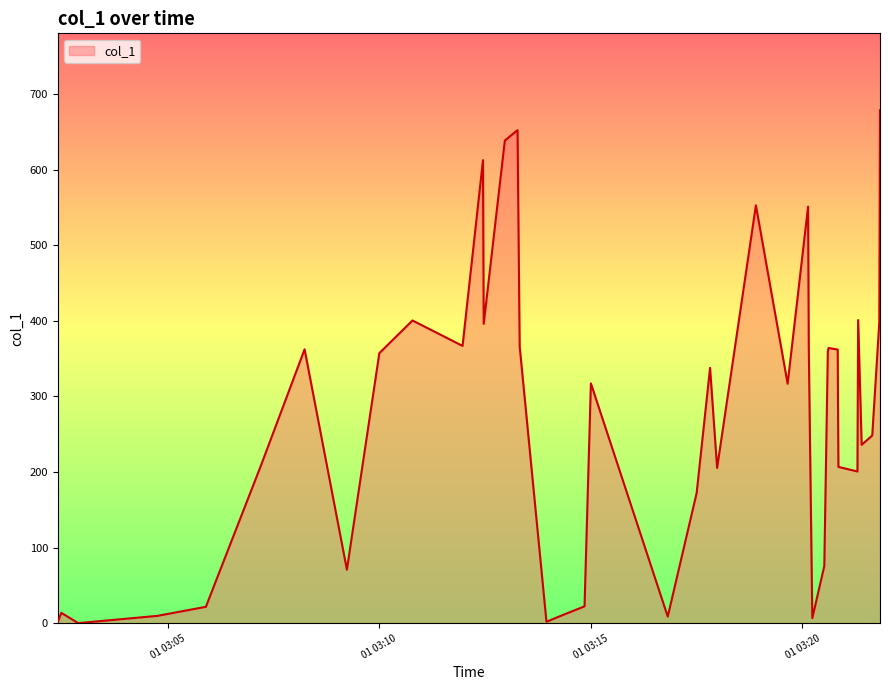

What is the difference between the maximum and minimum values?

678.5